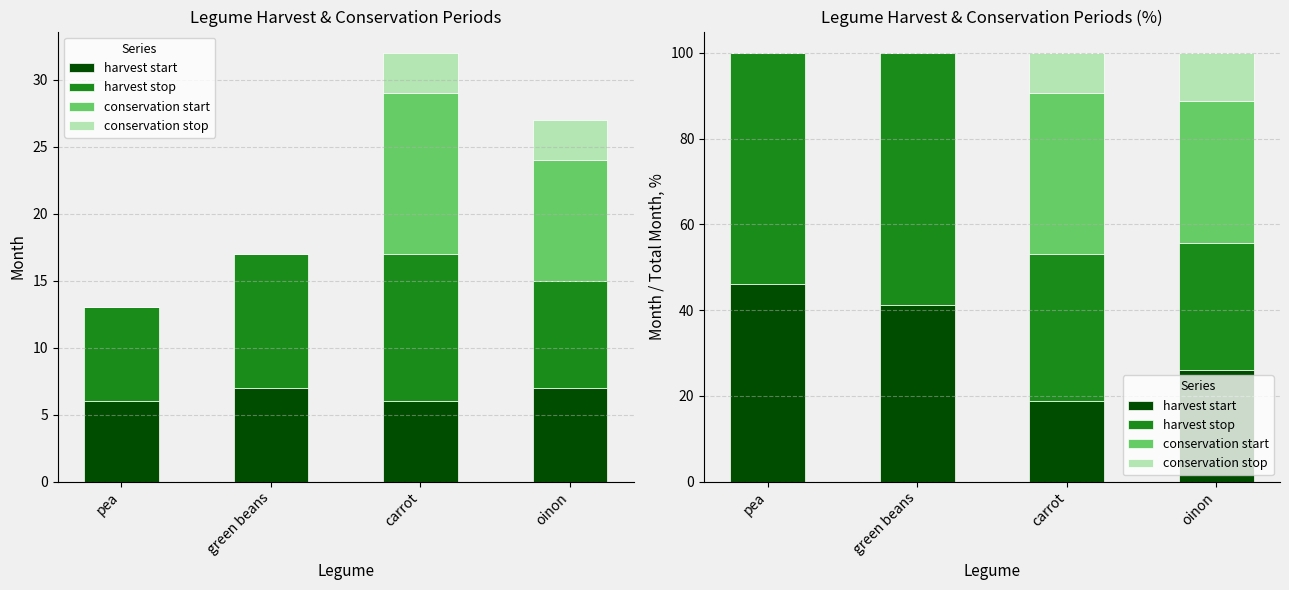

At which label is conservation stop closest to 5?

carrot